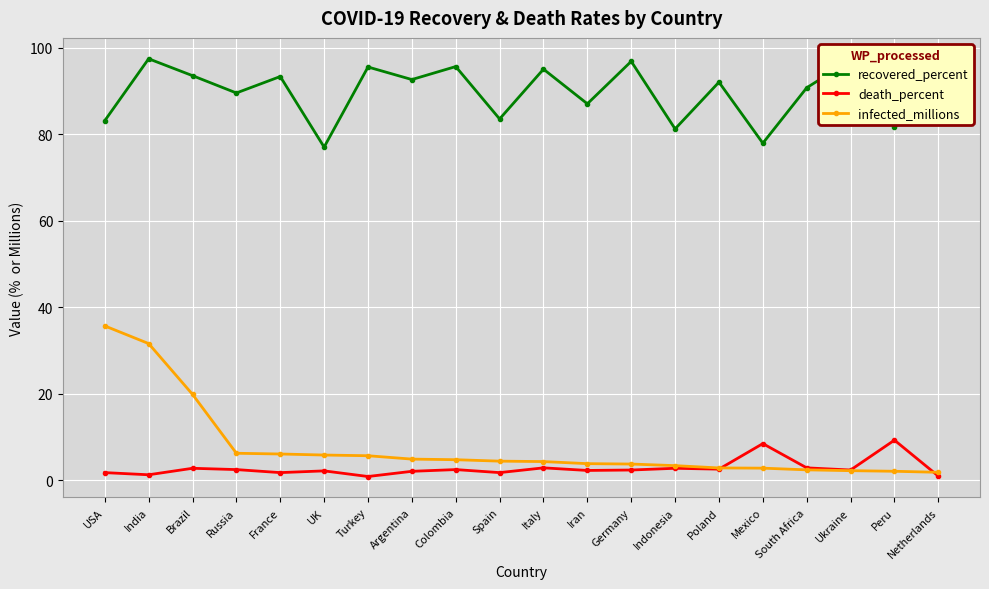

Where is the first local maximum for recovered_percent?

India